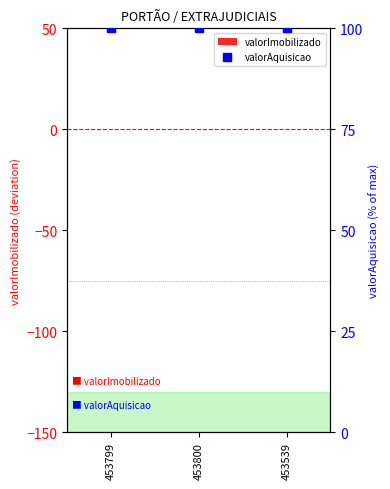

Which series has the largest total across all categories?

valorAquisicao